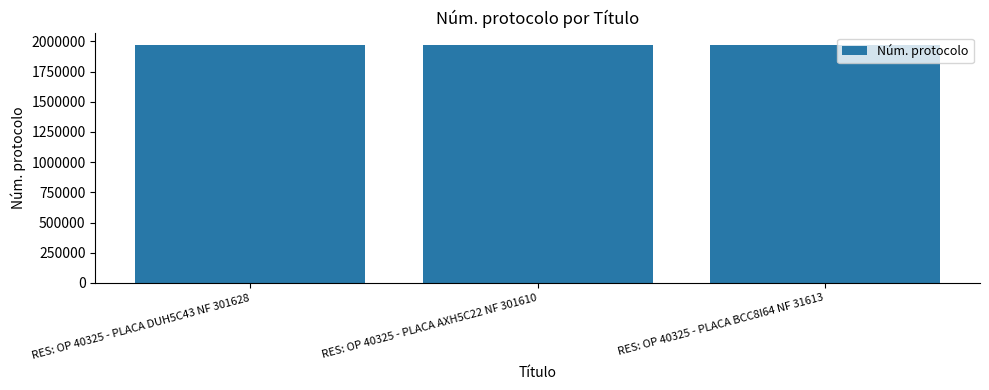

Does the chart contain stacked bars?

No